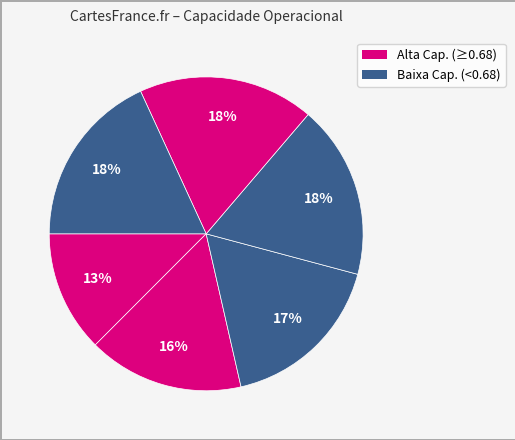

How many slices are in this pie chart?

6